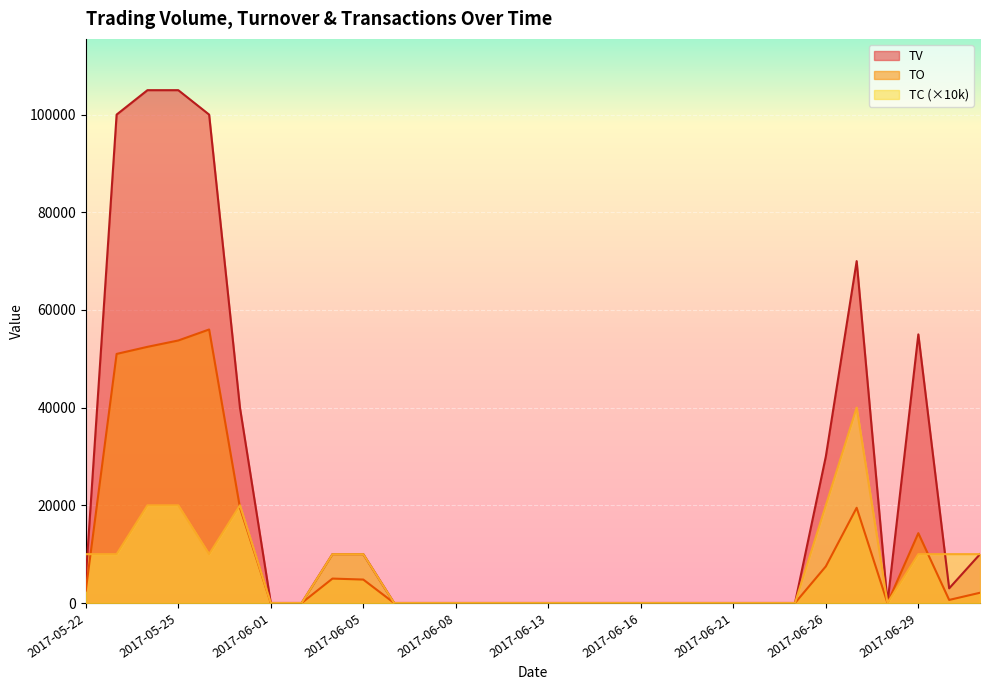

Reading left to right, extract all data points from this chart.

TO: 2017-05-22=2550	2017-05-23=51000	2017-05-24=52450	2017-05-25=53750	2017-05-26=56000	2017-05-31=19500	2017-06-01=0	2017-06-02=0	2017-06-03=5000	2017-06-05=4800	2017-06-06=0	2017-06-07=0	2017-06-08=0	2017-06-09=0	2017-06-12=0	2017-06-13=0	2017-06-14=0	2017-06-15=0	2017-06-16=0	2017-06-19=0	2017-06-20=0	2017-06-21=0	2017-06-22=0	2017-06-23=0	2017-06-26=7500	2017-06-27=19500	2017-06-28=0	2017-06-29=14300	2017-06-30=630	2017-07-03=2100
TV: 2017-05-22=5000	2017-05-23=100000	2017-05-24=105000	2017-05-25=105000	2017-05-26=100000	2017-05-31=40000	2017-06-01=0	2017-06-02=0	2017-06-03=10000	2017-06-05=10000	2017-06-06=0	2017-06-07=0	2017-06-08=0	2017-06-09=0	2017-06-12=0	2017-06-13=0	2017-06-14=0	2017-06-15=0	2017-06-16=0	2017-06-19=0	2017-06-20=0	2017-06-21=0	2017-06-22=0	2017-06-23=0	2017-06-26=30000	2017-06-27=70000	2017-06-28=0	2017-06-29=55000	2017-06-30=3000	2017-07-03=10000
TC: 2017-05-22=10000	2017-05-23=10000	2017-05-24=20000	2017-05-25=20000	2017-05-26=10000	2017-05-31=20000	2017-06-01=0	2017-06-02=0	2017-06-03=10000	2017-06-05=10000	2017-06-06=0	2017-06-07=0	2017-06-08=0	2017-06-09=0	2017-06-12=0	2017-06-13=0	2017-06-14=0	2017-06-15=0	2017-06-16=0	2017-06-19=0	2017-06-20=0	2017-06-21=0	2017-06-22=0	2017-06-23=0	2017-06-26=20000	2017-06-27=40000	2017-06-28=0	2017-06-29=10000	2017-06-30=10000	2017-07-03=10000